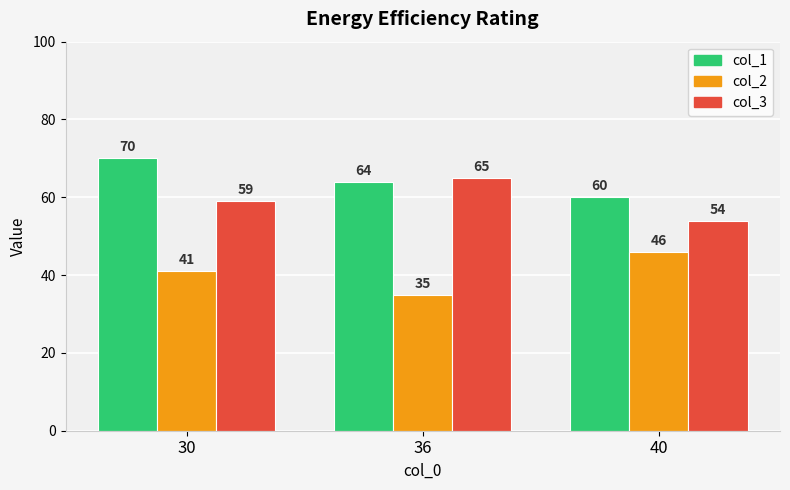

How many bars are there in each group?

3